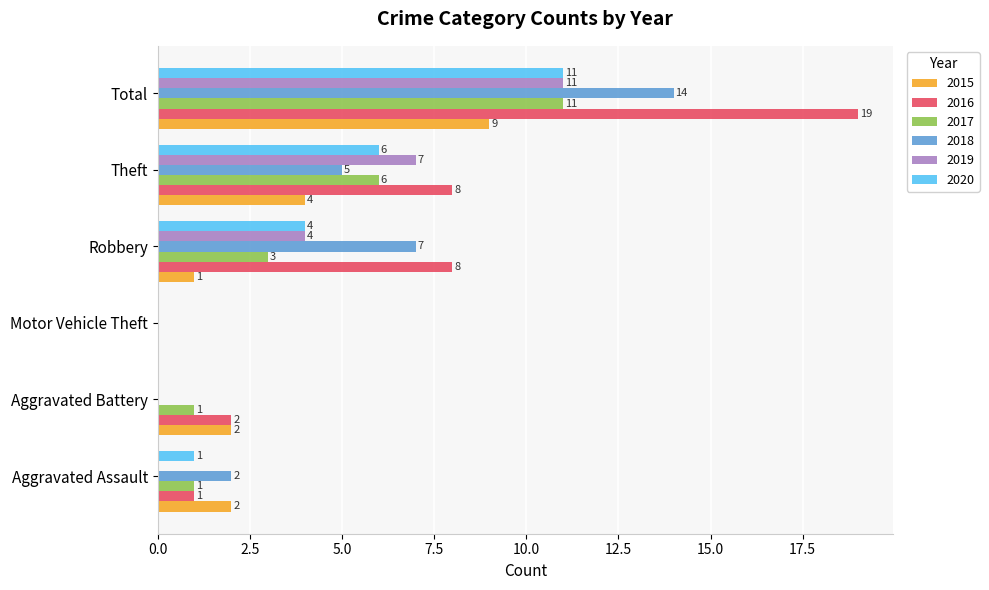

Where is 2017 nearest to the value 5?

Theft